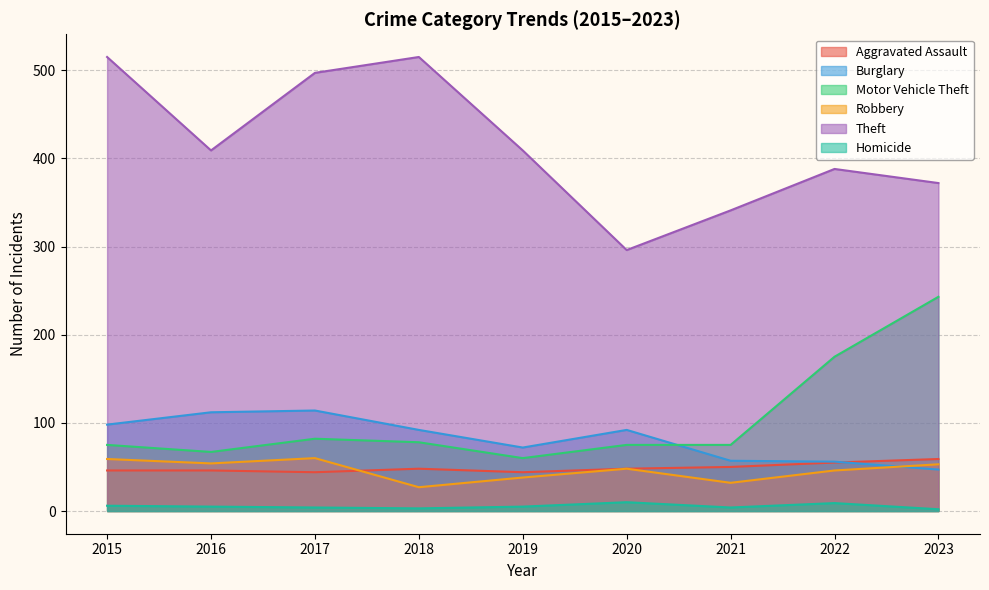

Between 2016 and 2021, which series saw the biggest shift?

Theft